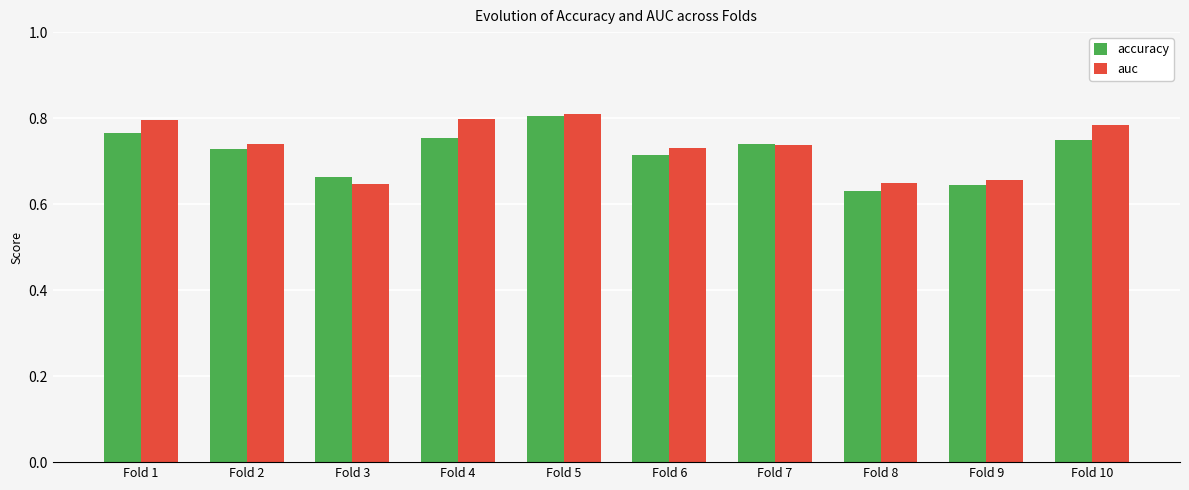

How many bars are there in each group?

2